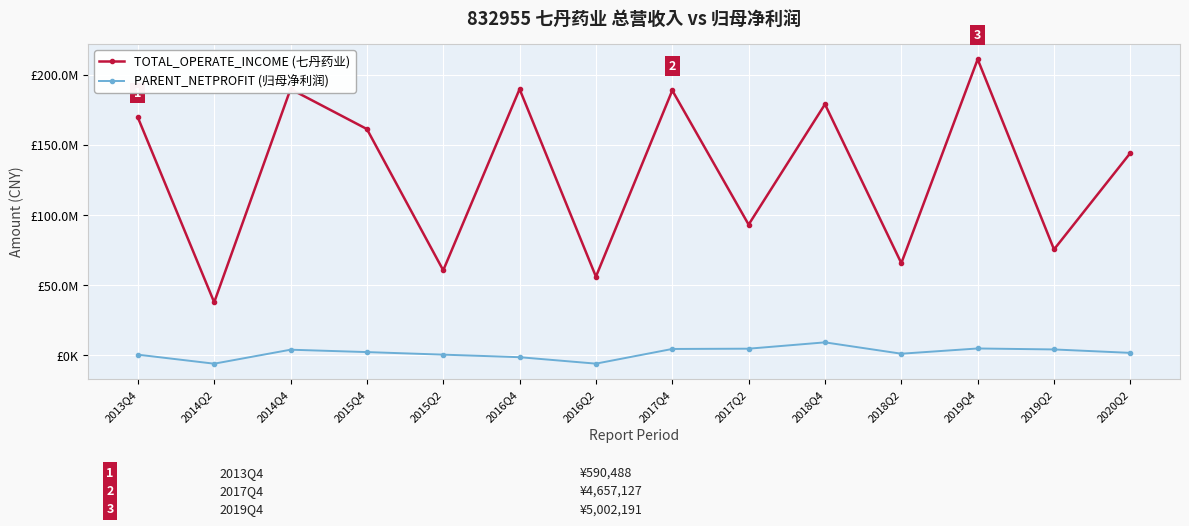

What are all the series names shown in the legend?

TOTAL_OPERATE_INCOME (七丹药业), PARENT_NETPROFIT (归母净利润)